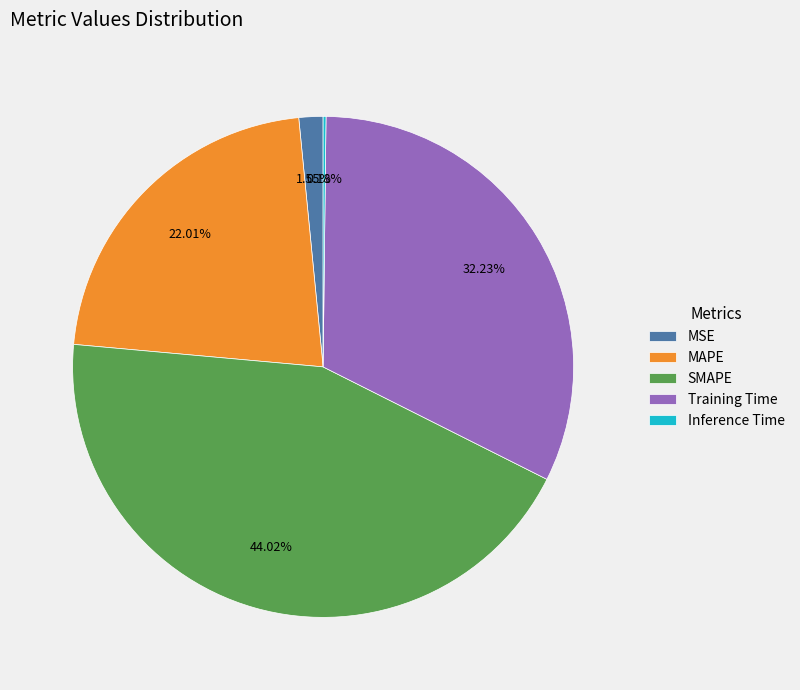

Is there a majority slice in this chart?

No